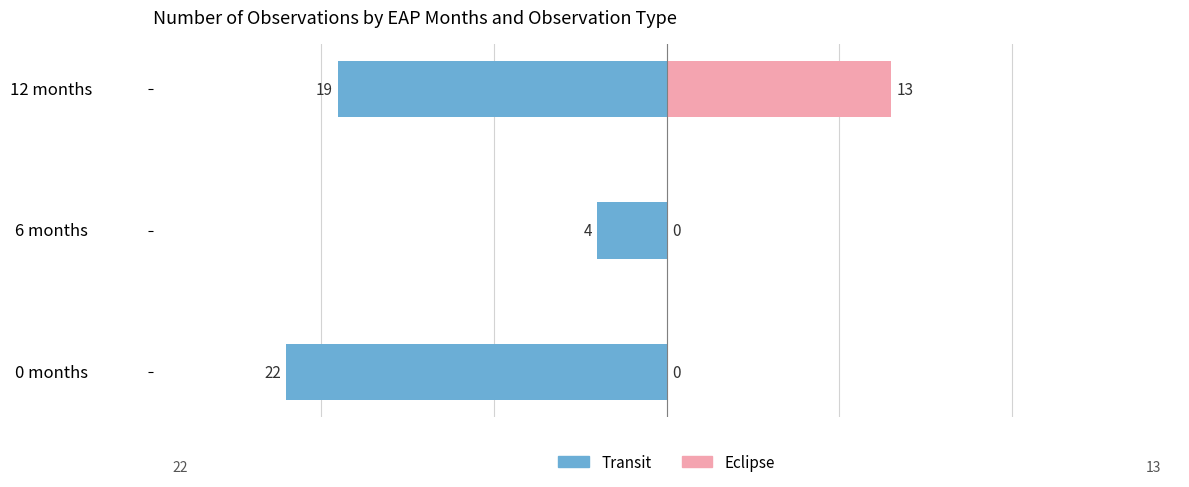

Is it true that Transit equals -22 at 0 months?

True